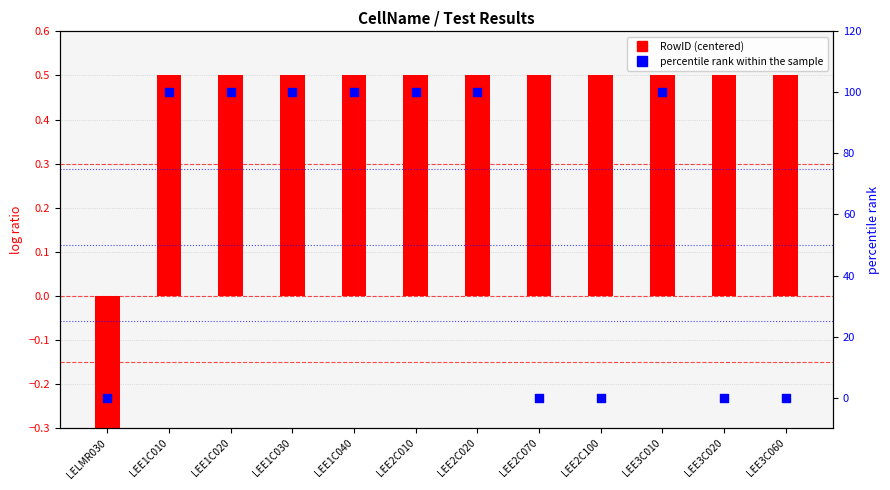

Which series reaches the minimum Y coordinate?

RowID (centered)